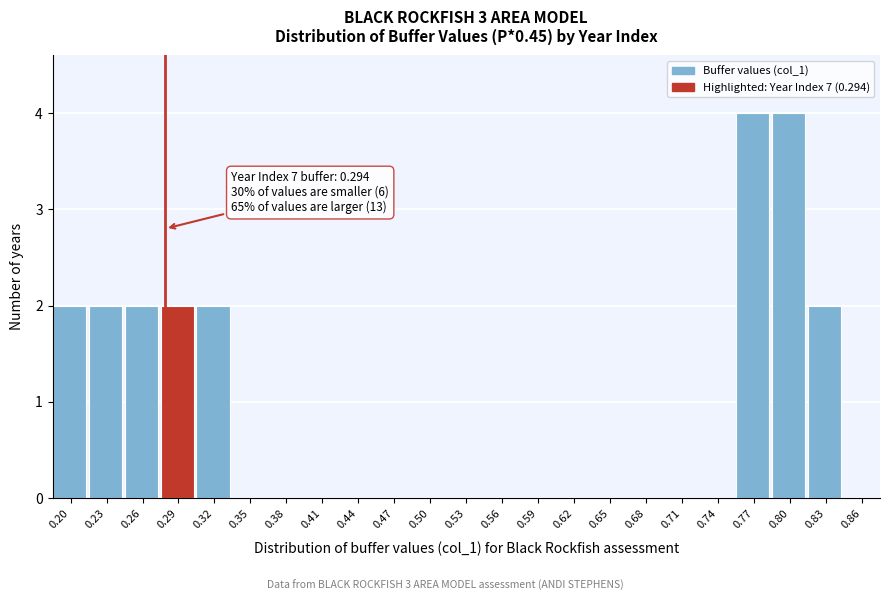

Reading left to right, list all the values displayed in this chart.

0.20=2	0.23=2	0.26=2	0.29=2	0.32=2	0.35=0	0.38=0	0.41=0	0.44=0	0.47=0	0.50=0	0.53=0	0.56=0	0.59=0	0.62=0	0.65=0	0.68=0	0.71=0	0.74=0	0.77=4	0.80=4	0.83=2	0.86=0